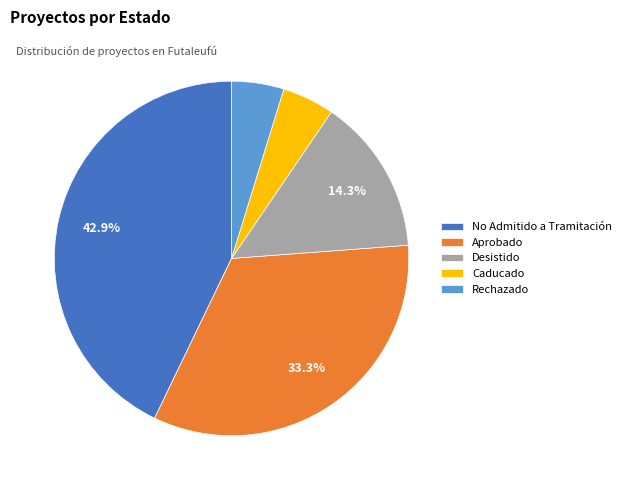

What is the ratio of the value at Rechazado to the value at No Admitido a Tramitación?

0.1